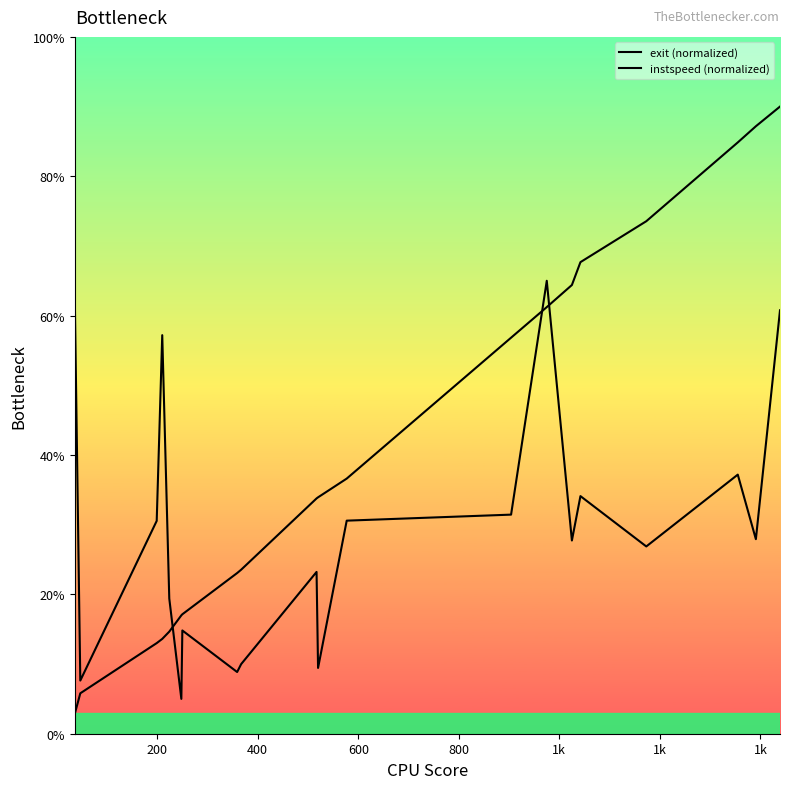

How many series are shown in this chart?

2